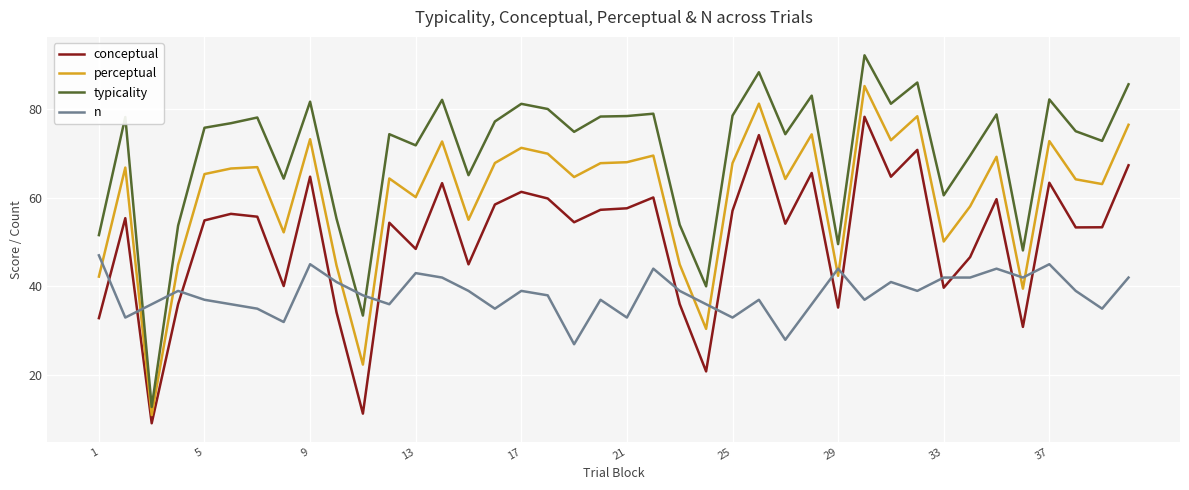

Which series has the largest total across all categories?

typicality